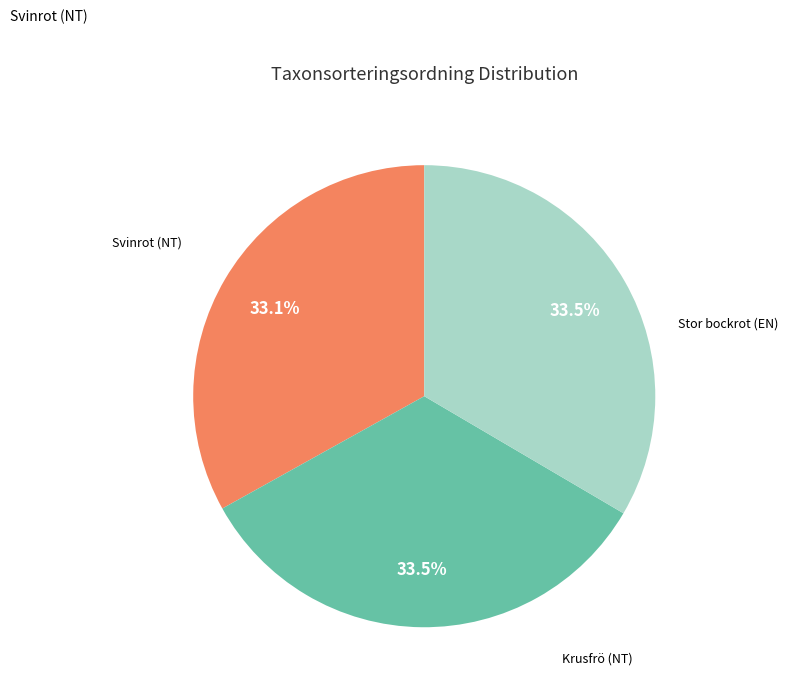

Is there any slice that represents more than half of the pie?

No